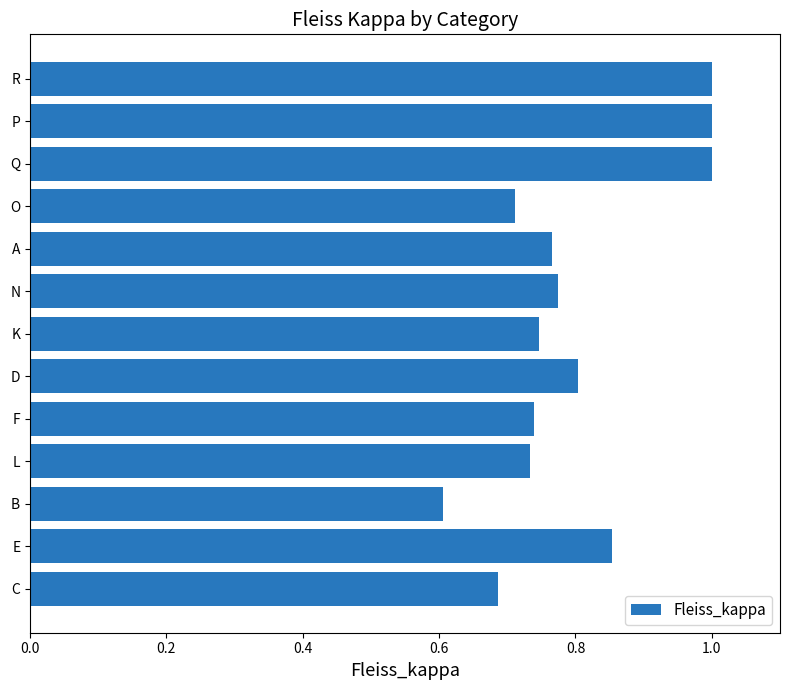

Between N and F, which is larger?

N